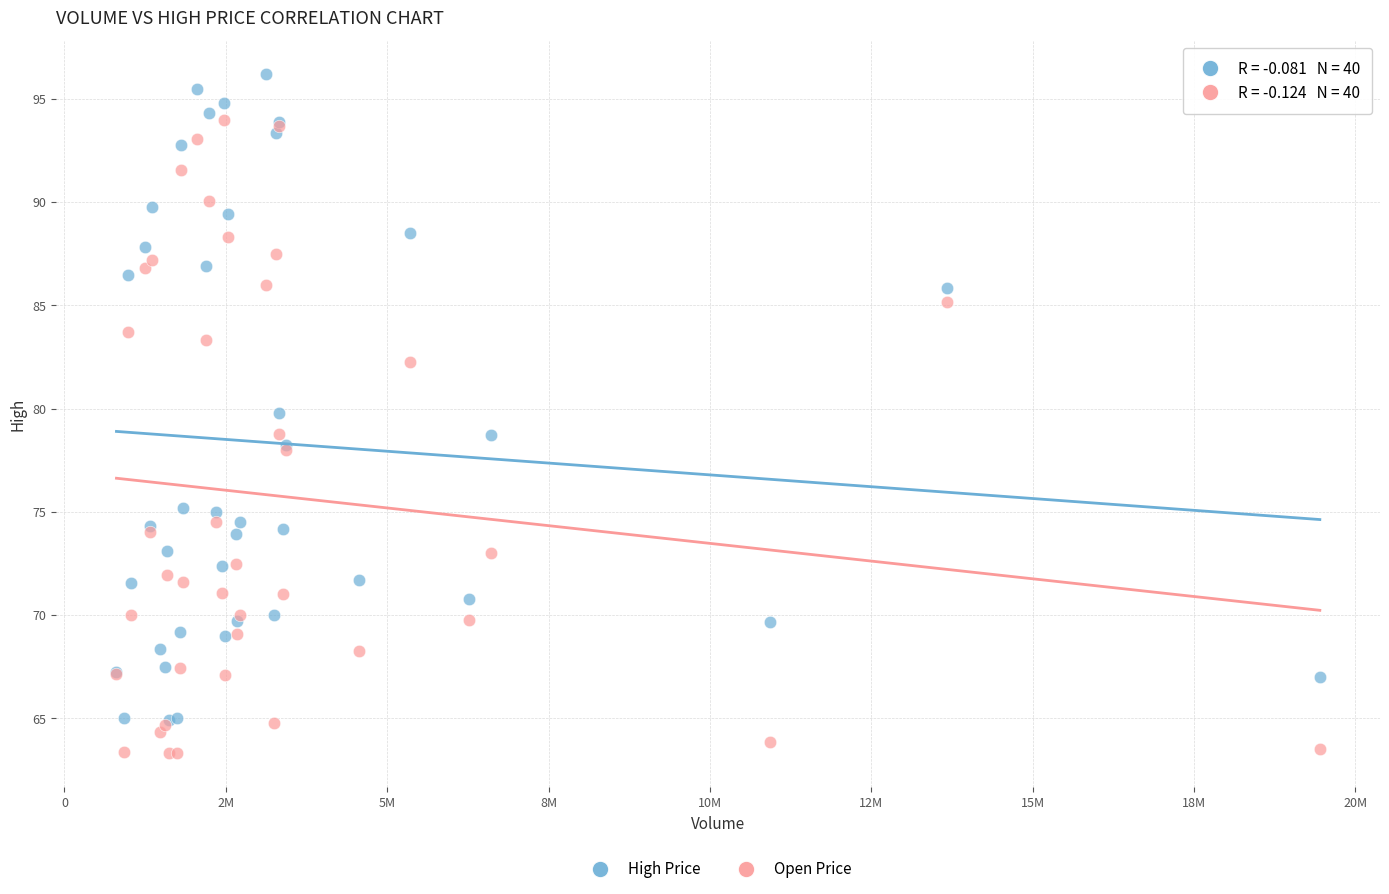

What are all the series names shown in the legend?

High Price, Open Price